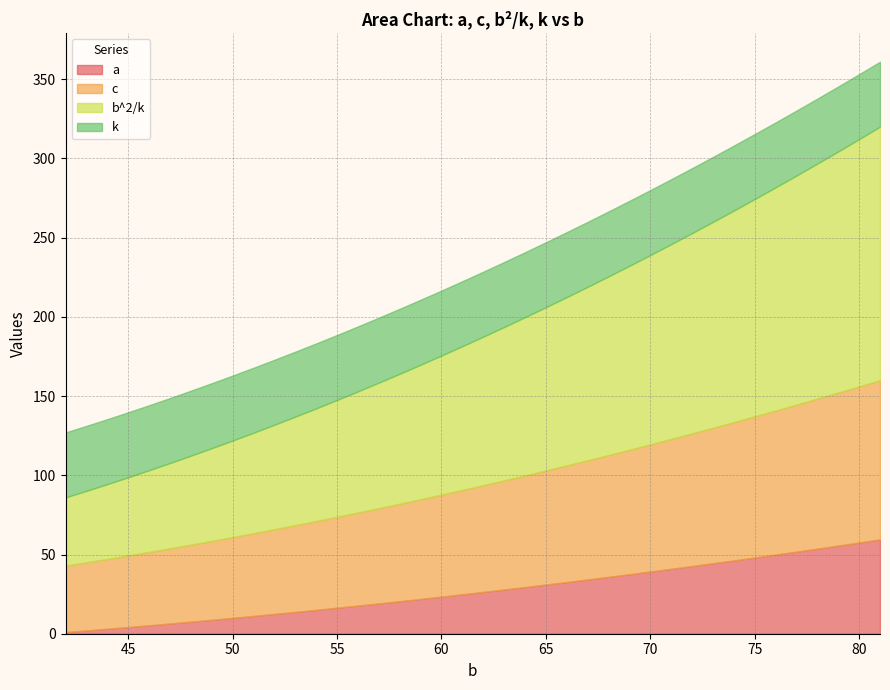

Reading left to right, what are all the values shown in this chart?

a: 1.0	2.0	3.1	4.2	5.3	6.4	7.6	8.8	10.0	11.2	12.5	13.8	15.1	16.4	17.7	19.1	20.5	22.0	23.4	24.9	26.4	27.9	29.5	31.0	32.6	34.2	35.9	37.6	39.3	41.0	42.7	44.5	46.3	48.1	49.9	51.8	53.7	55.6	57.5	59.5
c: 42.0	43.0	44.1	45.2	46.3	47.4	48.6	49.8	51.0	52.2	53.5	54.8	56.1	57.4	58.7	60.1	61.5	63.0	64.4	65.9	67.4	68.9	70.5	72.0	73.6	75.2	76.9	78.6	80.3	82.0	83.7	85.5	87.3	89.1	90.9	92.8	94.7	96.6	98.5	100.5
b^2/k: 43.0	45.1	47.2	49.4	51.6	53.9	56.2	58.6	61.0	63.4	66.0	68.5	71.1	73.8	76.5	79.2	82.0	84.9	87.8	90.8	93.8	96.8	99.9	103.0	106.2	109.5	112.8	116.1	119.5	123.0	126.4	130.0	133.6	137.2	140.9	144.6	148.4	152.2	156.1	160.0
k: 41.0	41.0	41.0	41.0	41.0	41.0	41.0	41.0	41.0	41.0	41.0	41.0	41.0	41.0	41.0	41.0	41.0	41.0	41.0	41.0	41.0	41.0	41.0	41.0	41.0	41.0	41.0	41.0	41.0	41.0	41.0	41.0	41.0	41.0	41.0	41.0	41.0	41.0	41.0	41.0